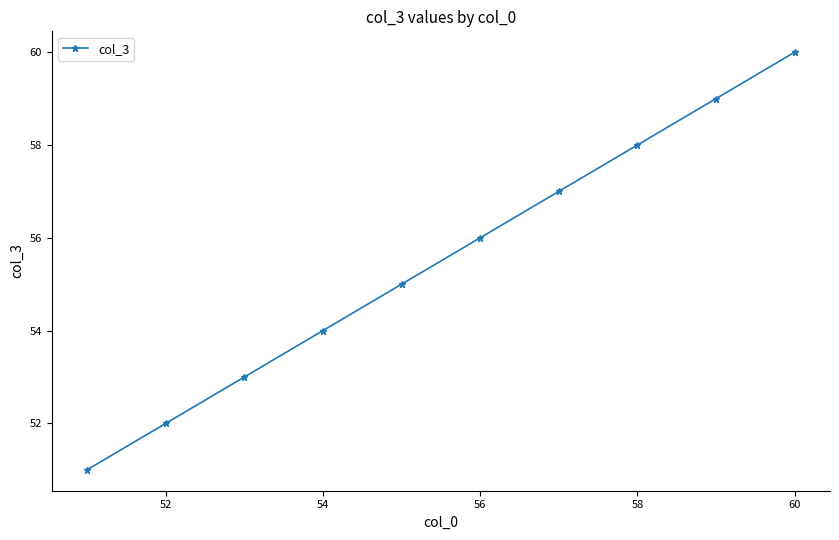

Is this an area chart (filled region under the line)?

No